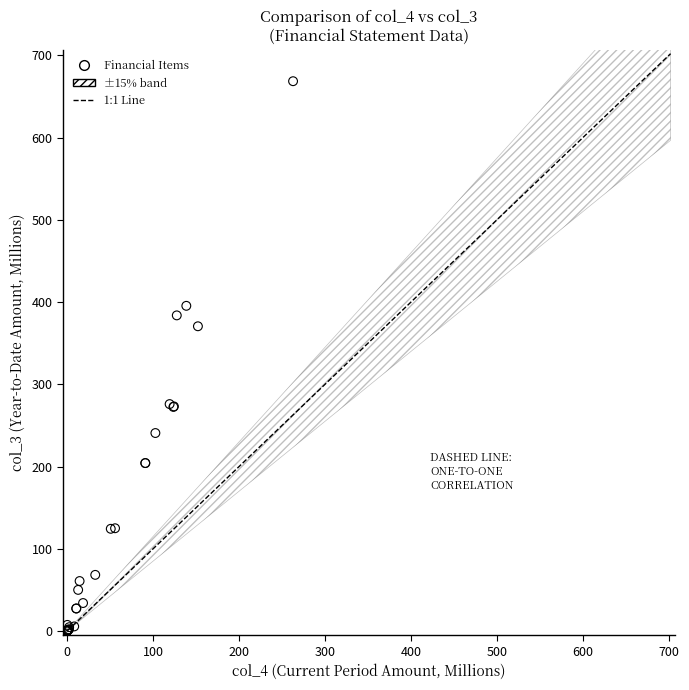

What Y value in the scatter plot is closest to 334?

370.5